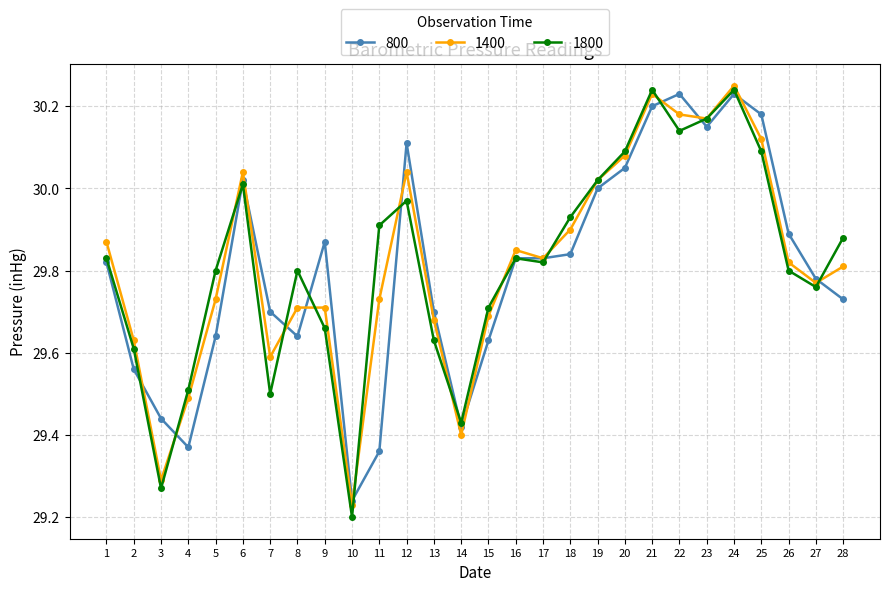

What are all the series names shown in the legend?

800, 1400, 1800